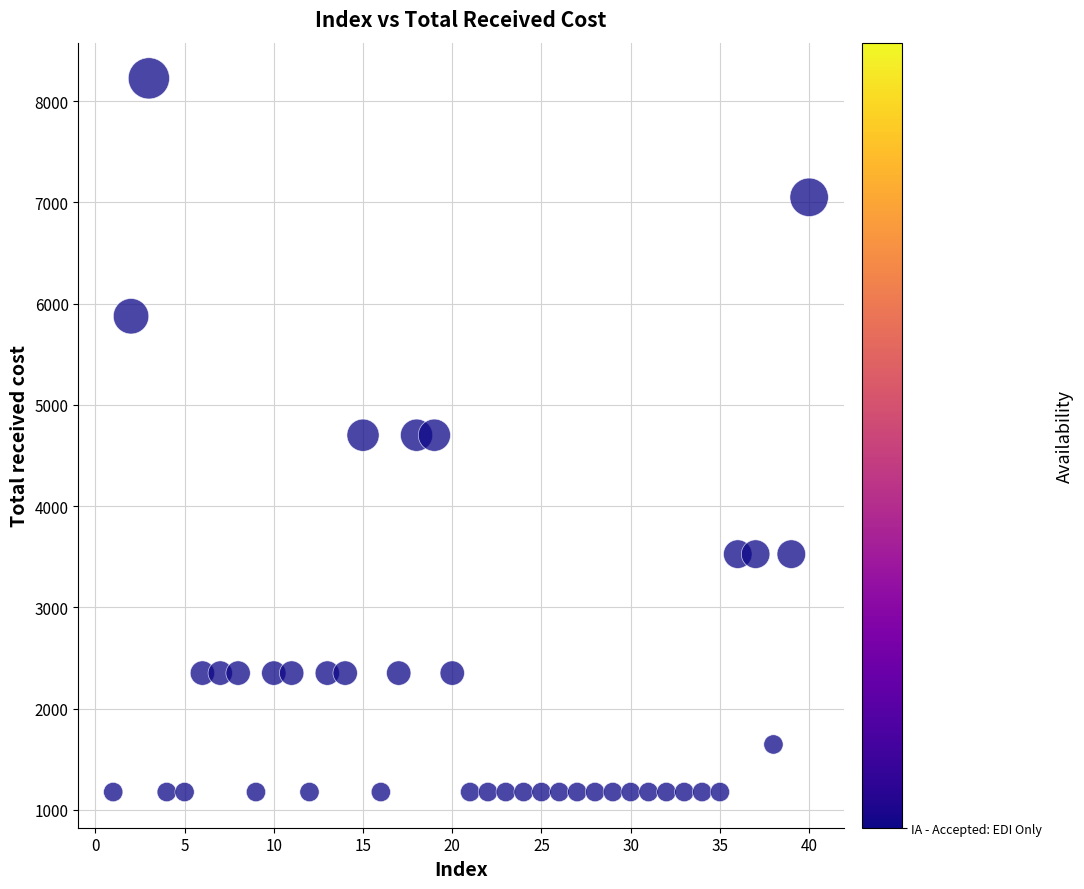

What is the range of X values (max minus min)?

39